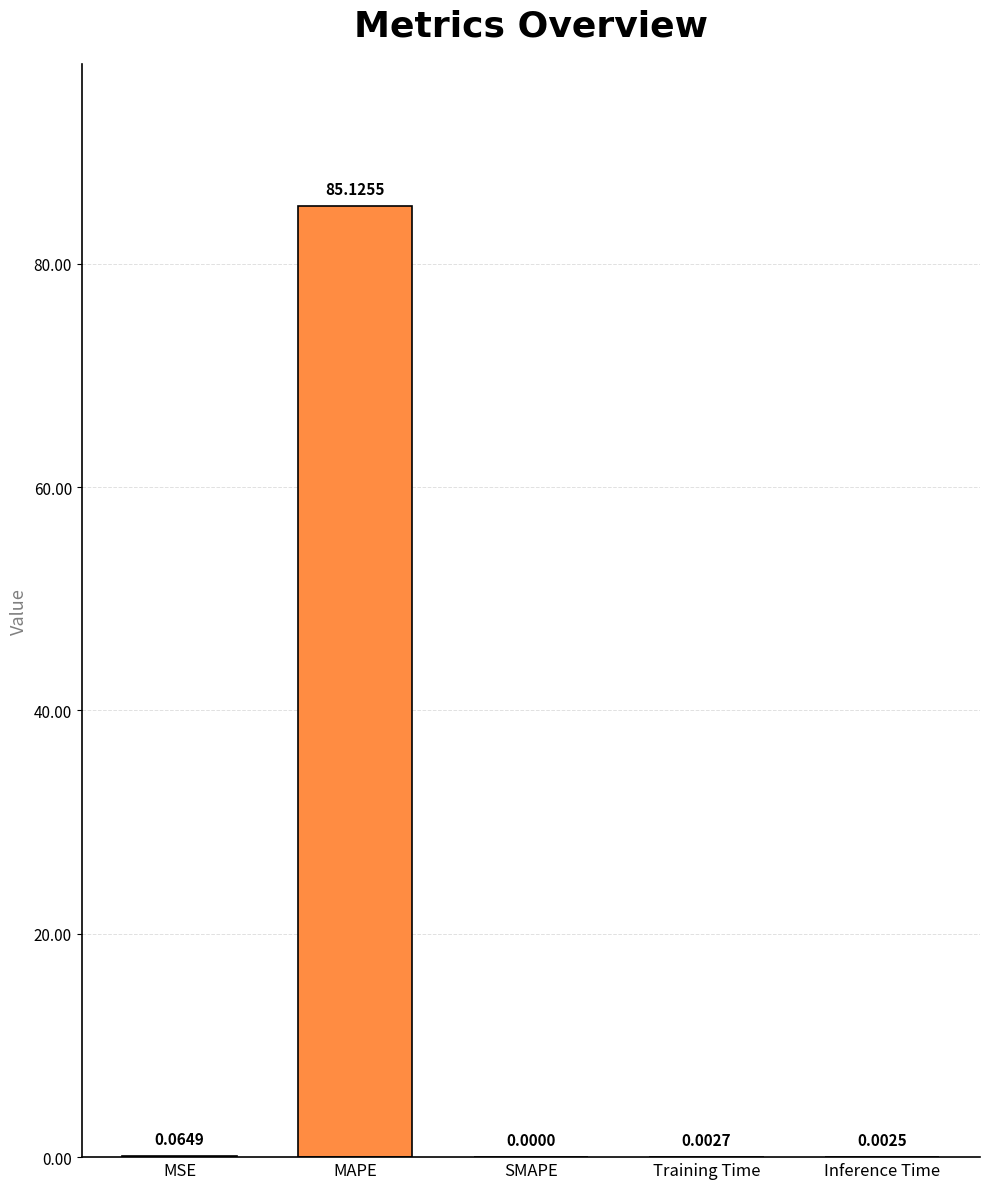

Which has a higher value, Inference Time or MAPE?

MAPE